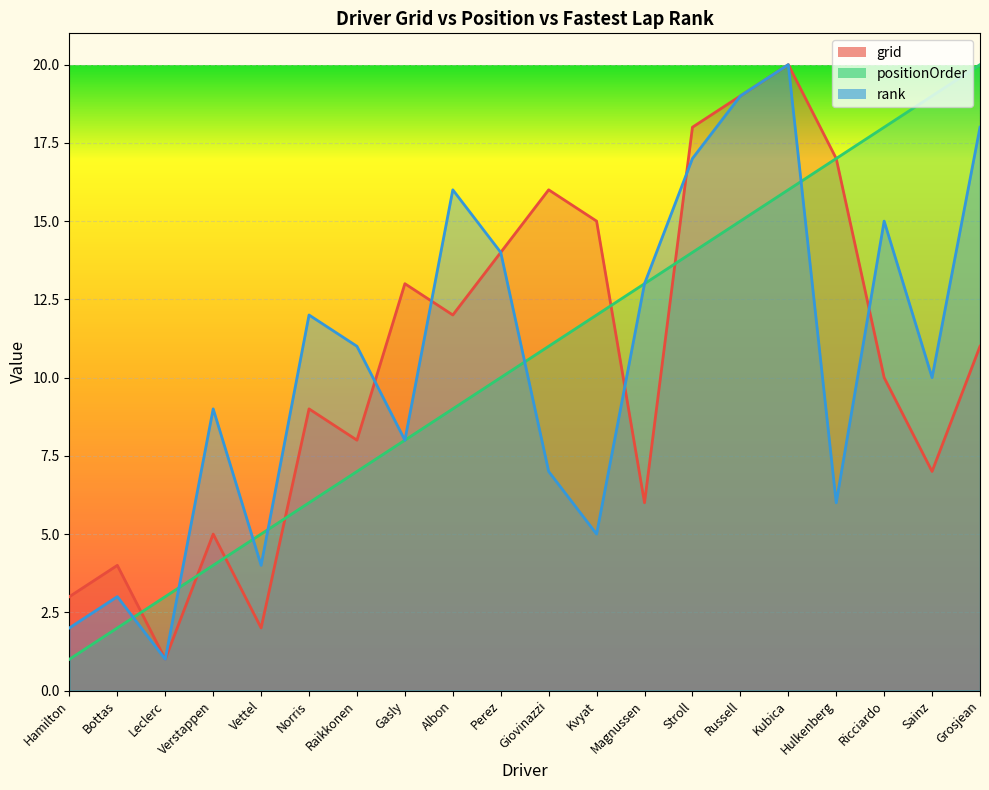

Read the positionOrder value at Verstappen.

4